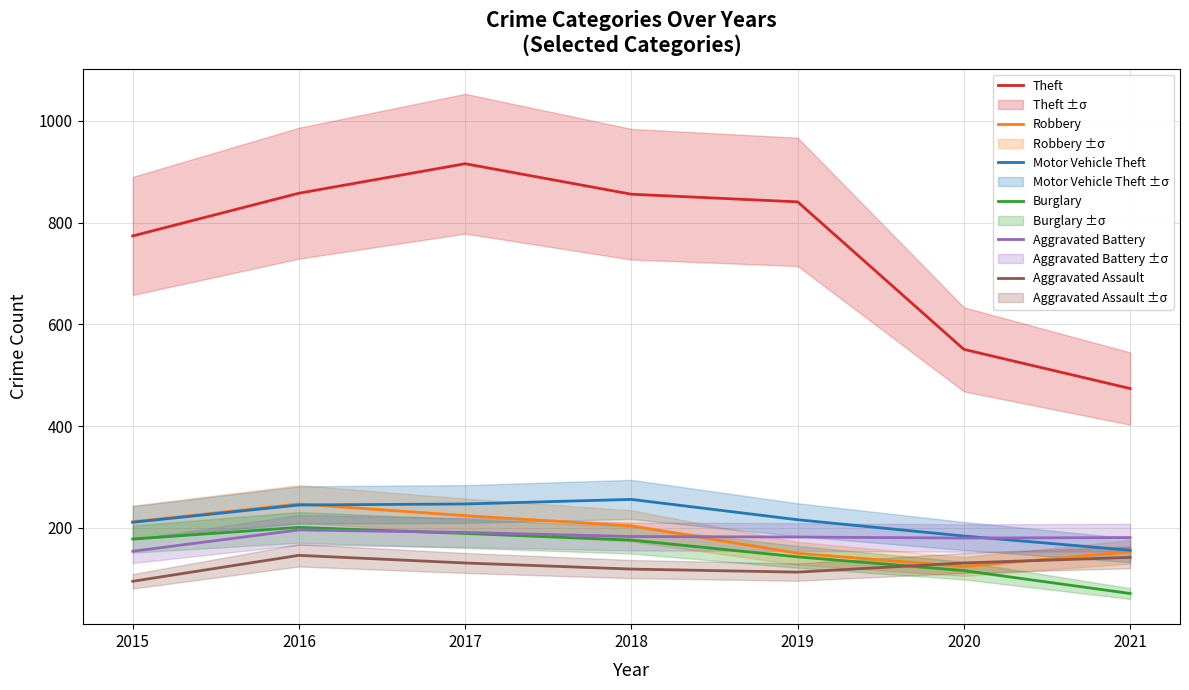

The value of Theft at 2015 is 224. True or false?

False